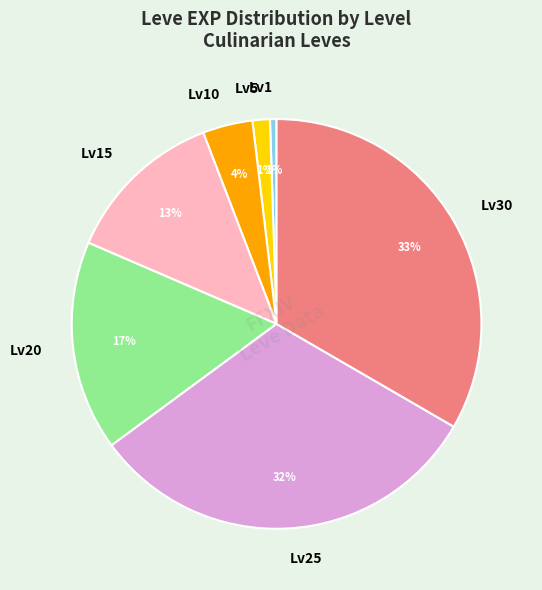

Count the number of slices in the pie.

7